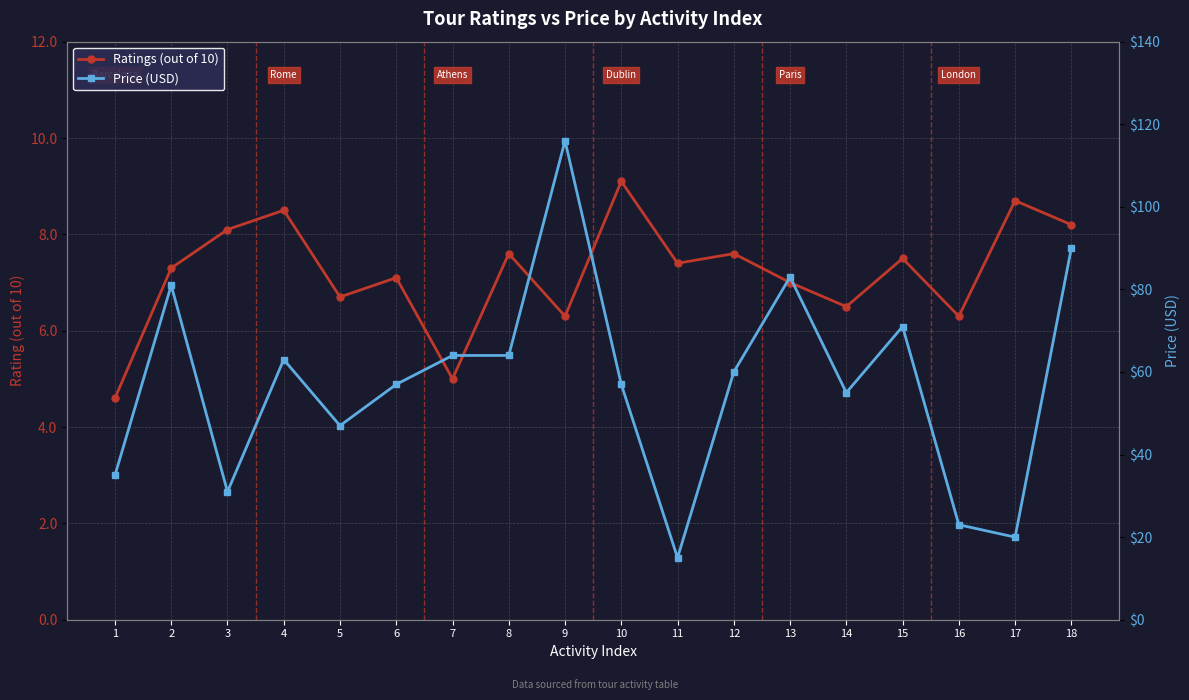

What is the difference between the maximum and minimum values in the Price (USD) series?

101.0